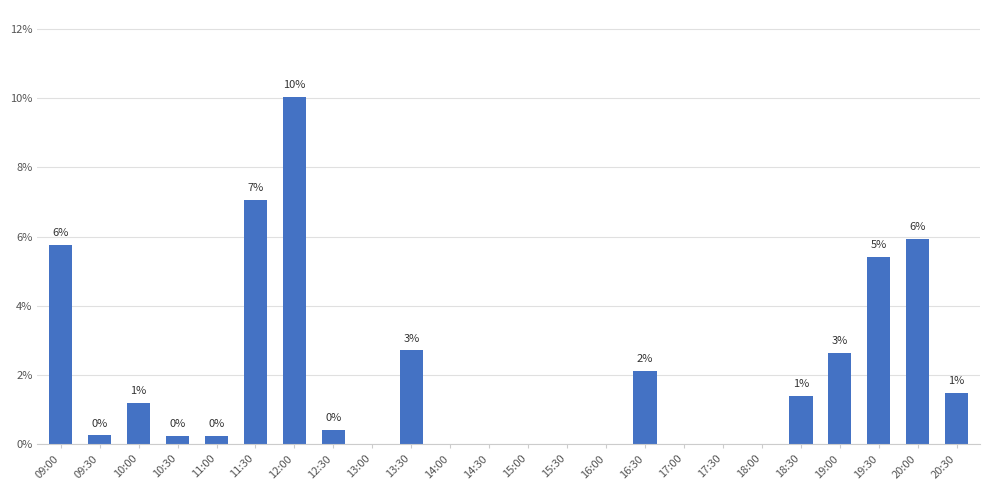

What is the difference between the second highest and second lowest values?

0.1